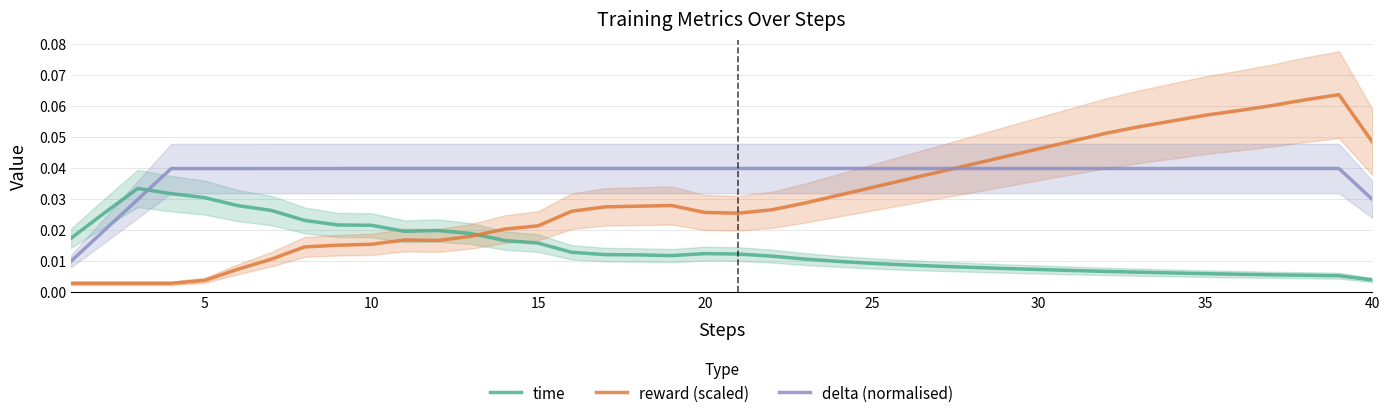

Is it true that delta (normalised) equals 0.1 at 10?

False